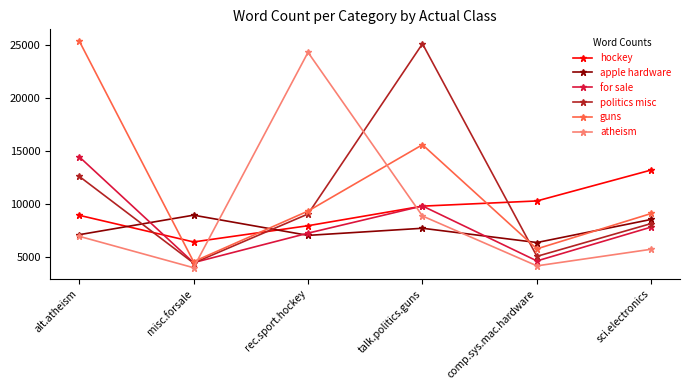

What value does the for sale series have at rec.sport.hockey, to the nearest 100?

7200